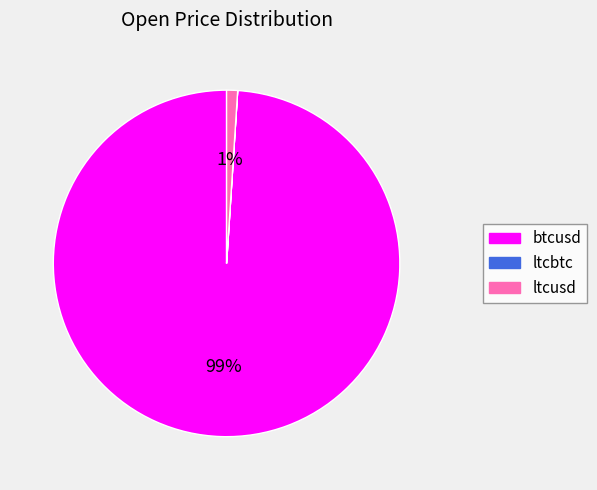

Combined, do btcusd and ltcusd account for over 50%?

Yes